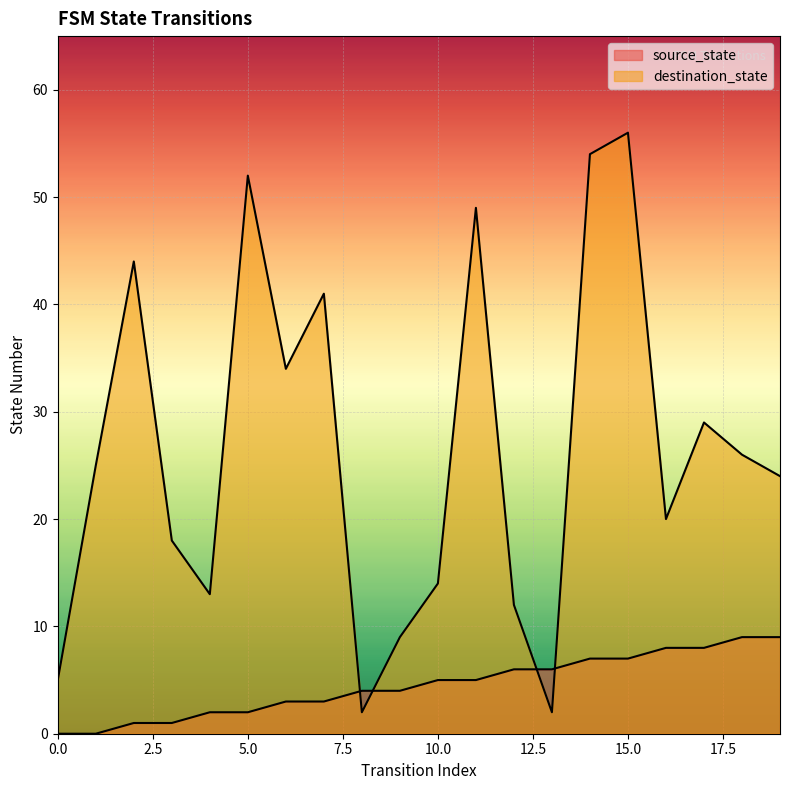

Where is source_state nearest to the value 4?

8